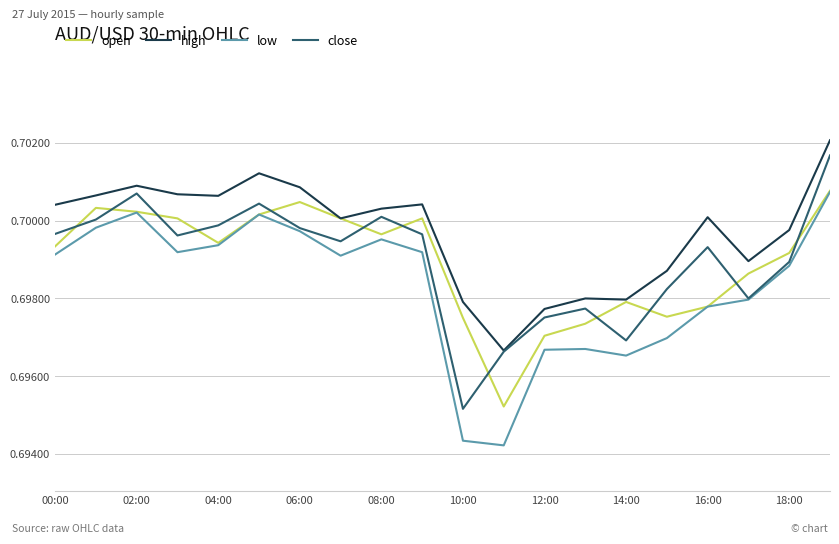

Which series has the largest total across all categories?

high